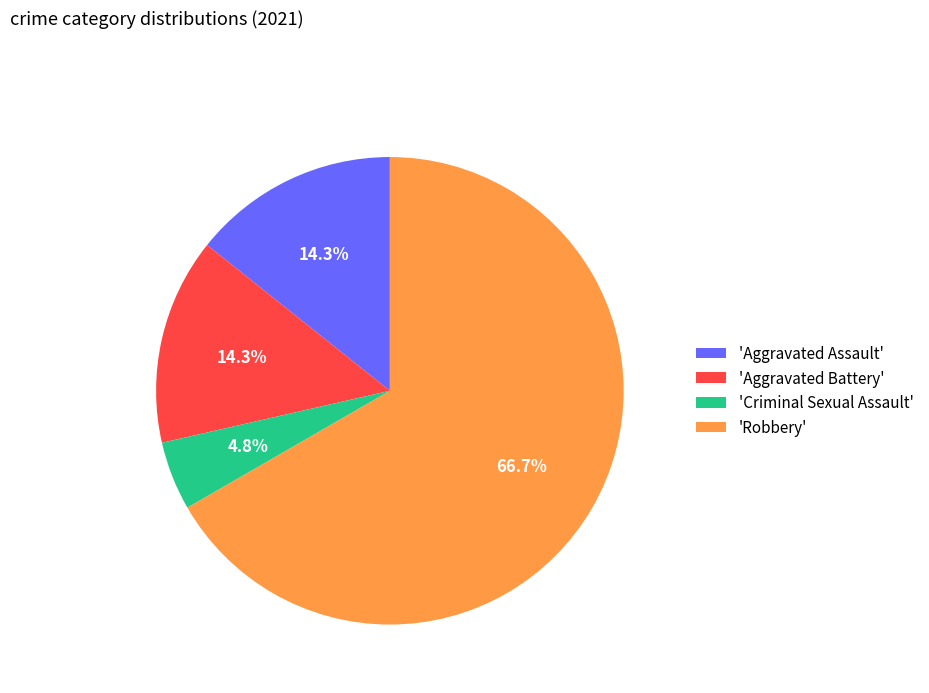

Between 'Aggravated Assault' and 'Robbery', which is larger?

'Robbery'